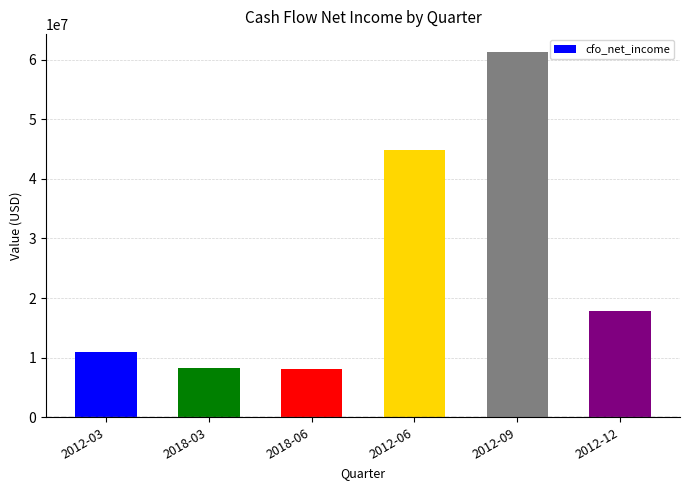

What is the change in value from 2018-03 to 2012-12?

+9600000